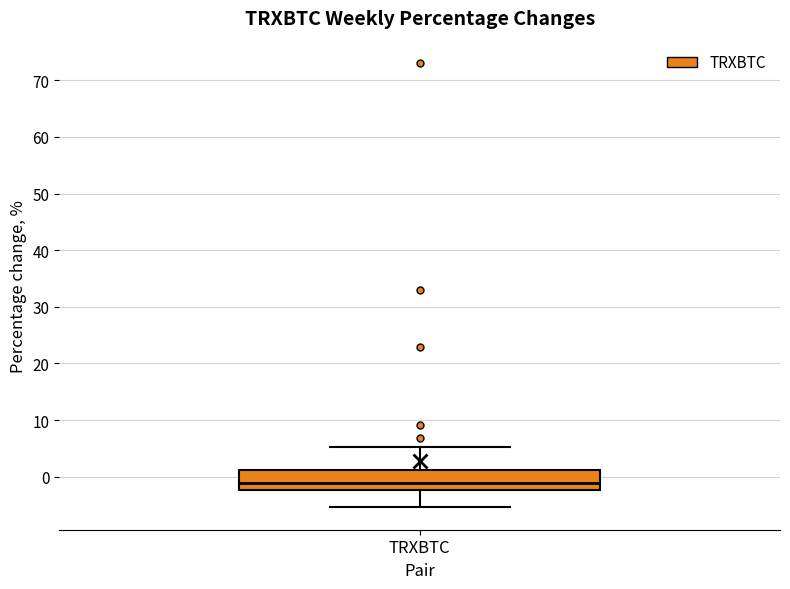

Where does the upper whisker of the box for TRXBTC end on the y-axis? The values are not printed on the chart, so give them approximately, as read against the axis.

5